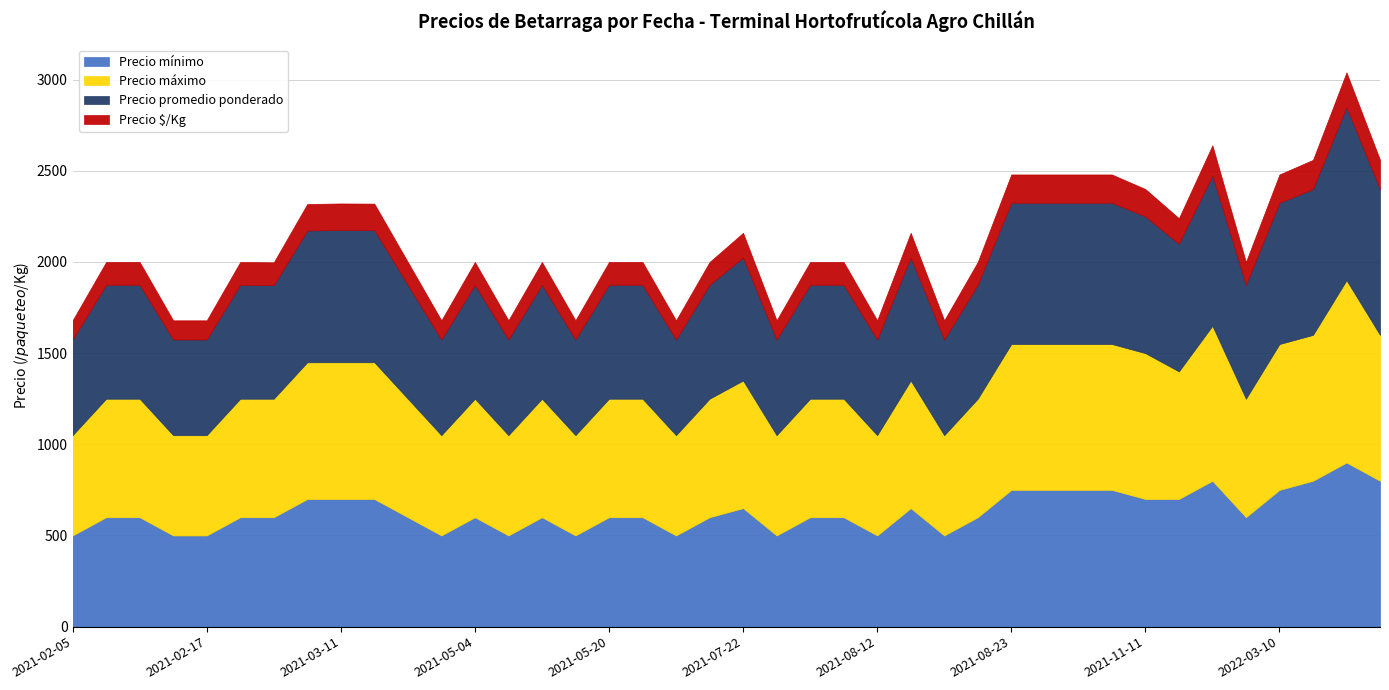

Rank the series by their maximum value, from lowest to highest.

Precio $/Kg, Precio mínimo, Precio promedio ponderado, Precio máximo